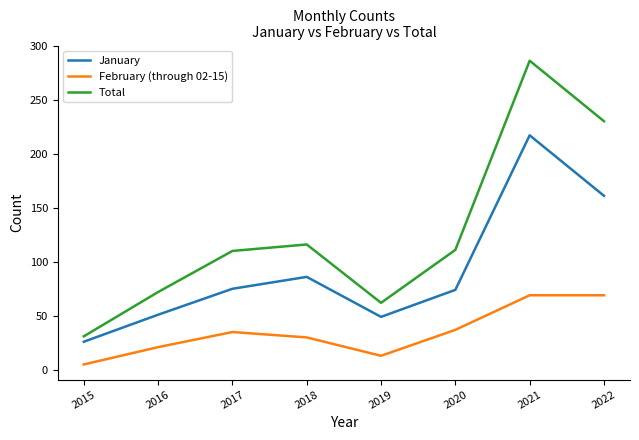

What is the total value across all series at 2017?

220